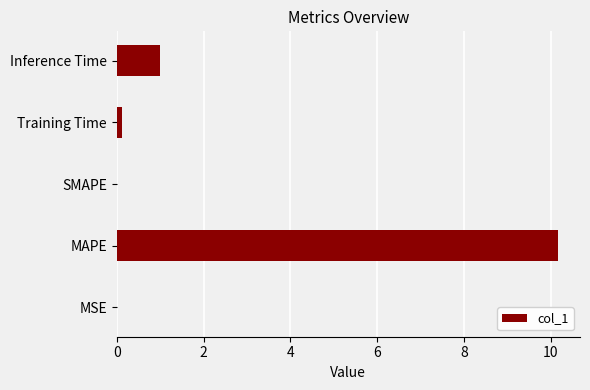

What is the sum of all values?

11.3